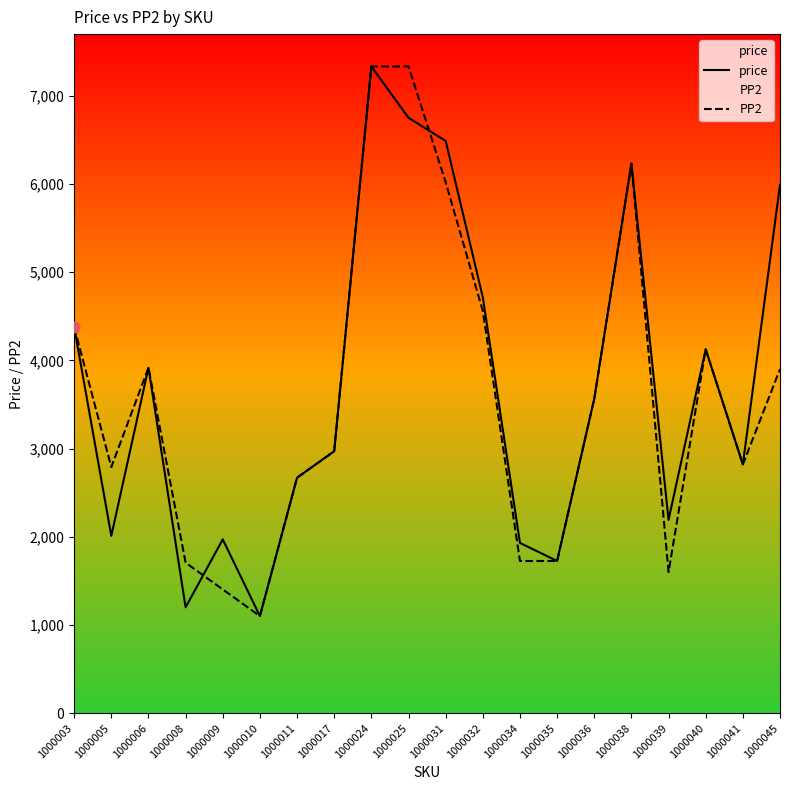

Which series reaches the maximum Y coordinate?

price